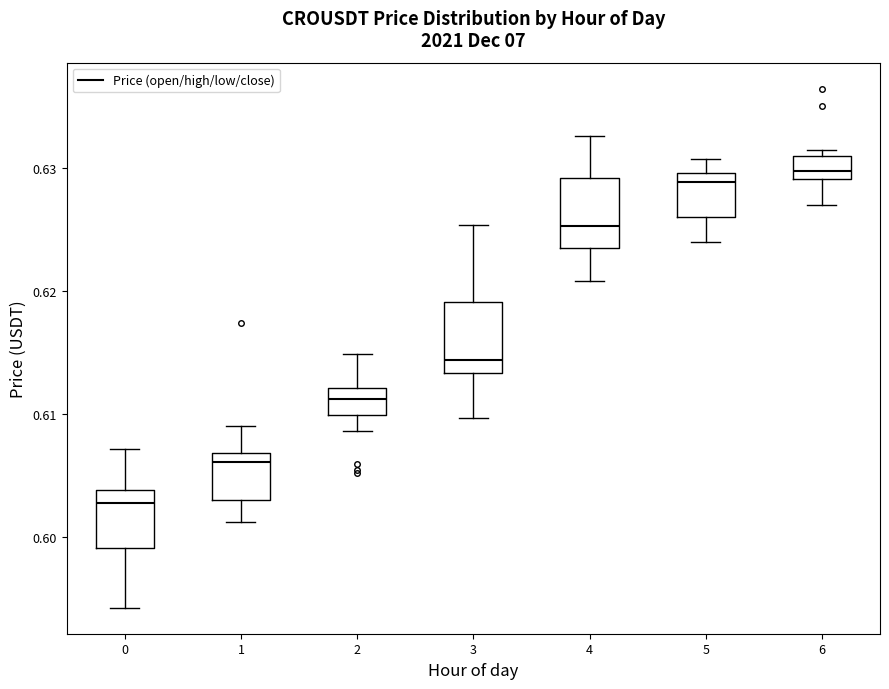

Reading left to right, transcribe this box plot: for each box, give where its median line is, the range the box spans, and where its two whiskers end, as read against the y-axis. The values are not printed on the chart, so give them approximately, as read against the axis.

0: median 0.603, box 0.599 to 0.604, whiskers 0.594 to 0.607
1: median 0.606, box 0.603 to 0.607, whiskers 0.601 to 0.609
2: median 0.611, box 0.610 to 0.612, whiskers 0.609 to 0.615
3: median 0.614, box 0.613 to 0.619, whiskers 0.610 to 0.625
4: median 0.625, box 0.623 to 0.629, whiskers 0.621 to 0.633
5: median 0.629, box 0.626 to 0.630, whiskers 0.624 to 0.631
6: median 0.630, box 0.629 to 0.631, whiskers 0.627 to 0.632